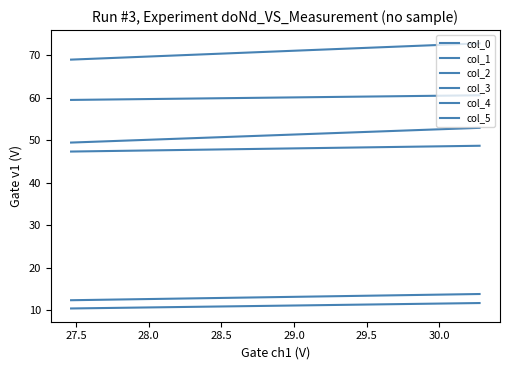

What is the smallest value displayed?

10.4